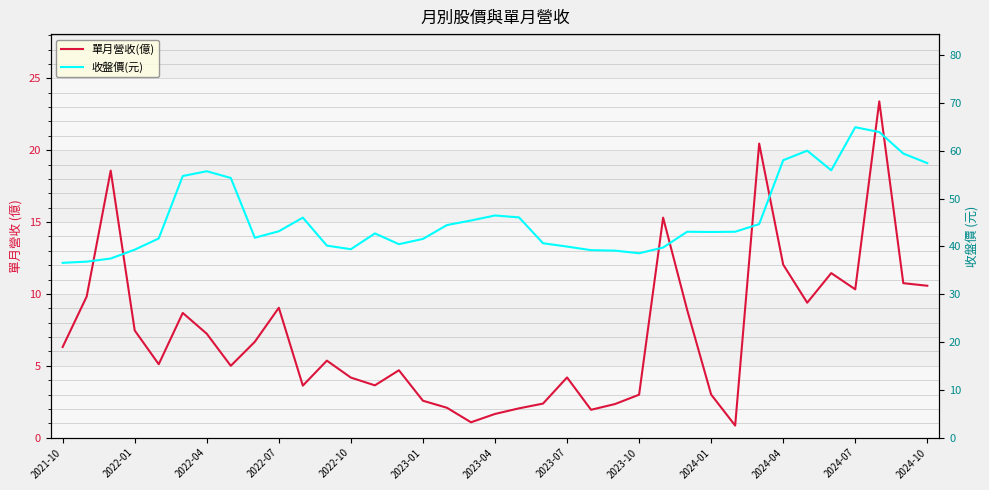

The 收盤價(元) series shows 9.0 at 2023-10. True or false?

False